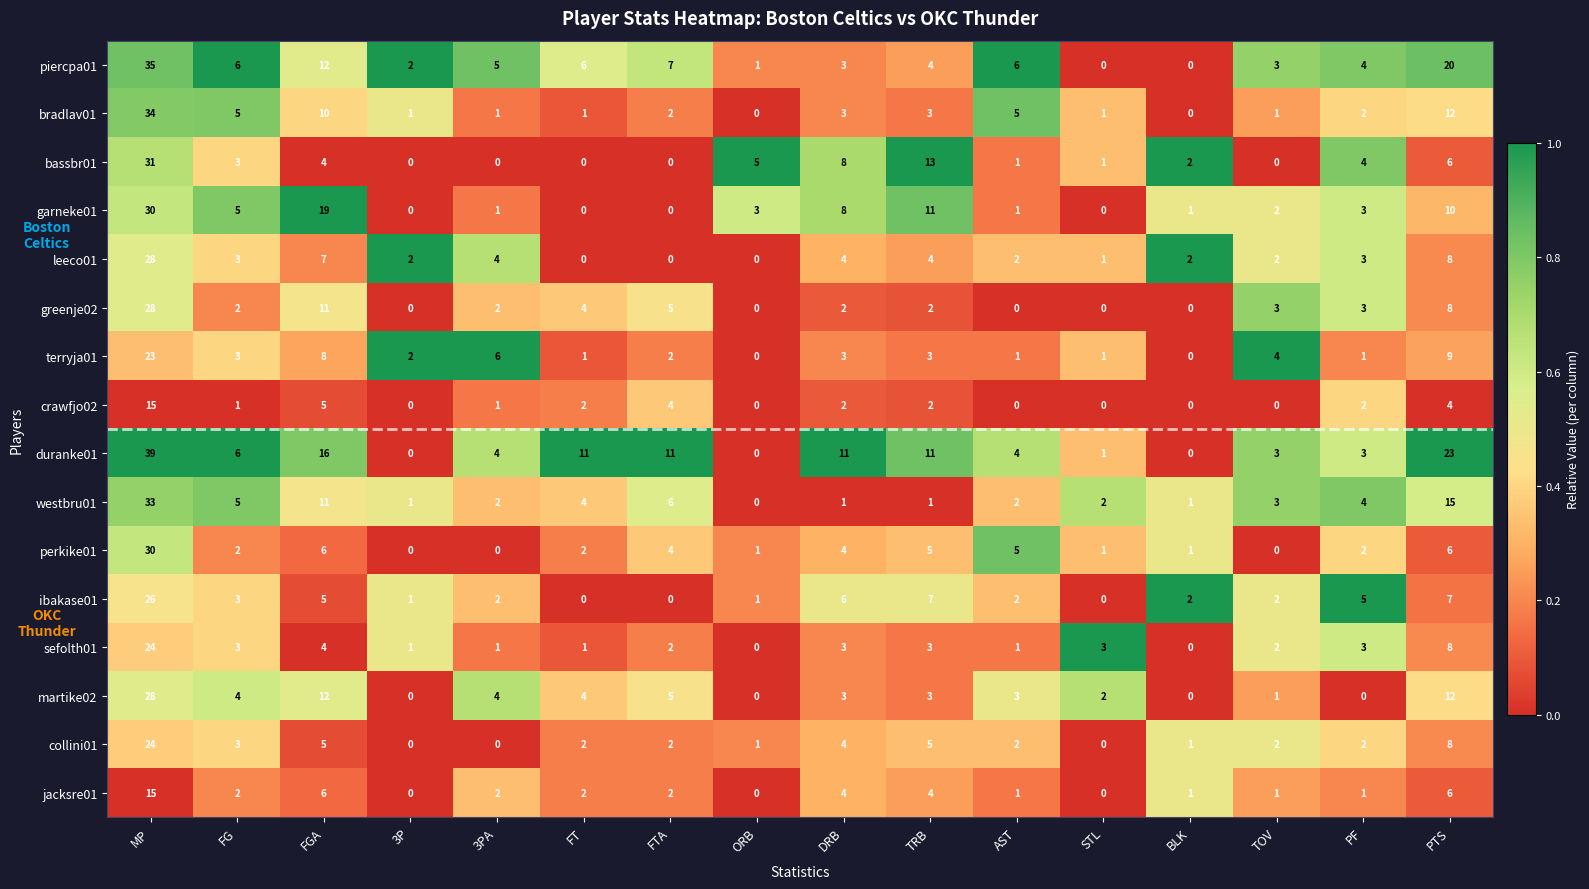

How many values in the crawfjo02 series are below 2?

8